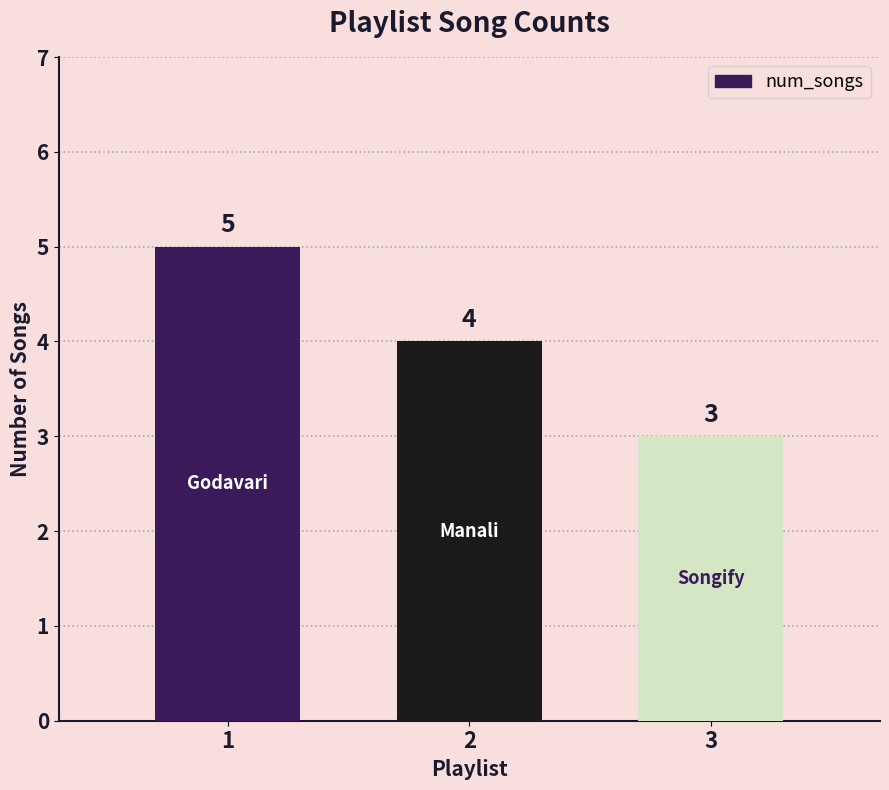

Reading left to right, list all the values displayed in this chart.

1=5	2=4	3=3